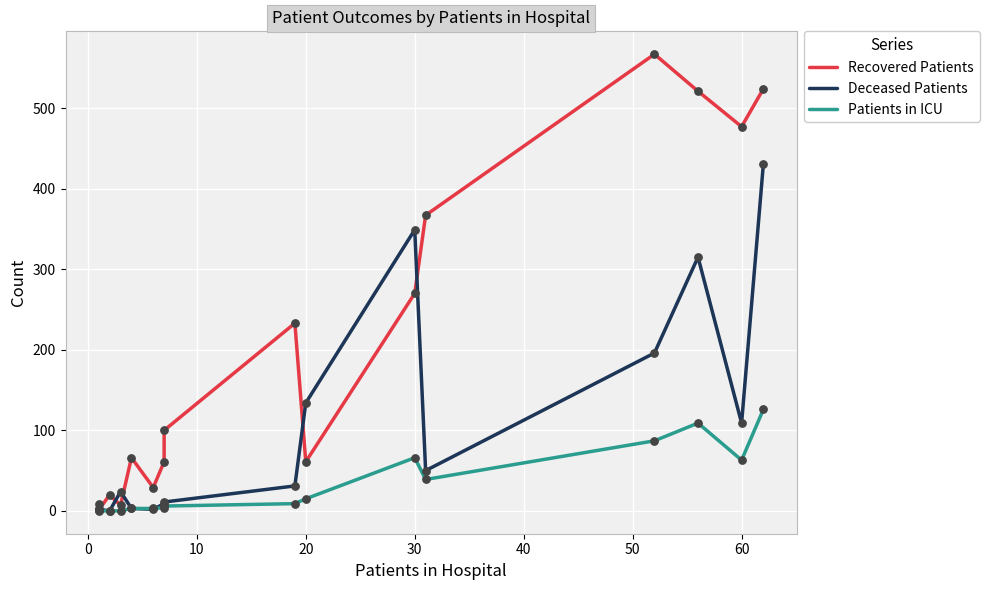

Is the value of Patients in ICU at 10 greater than the value of Deceased Patients at 40?

No